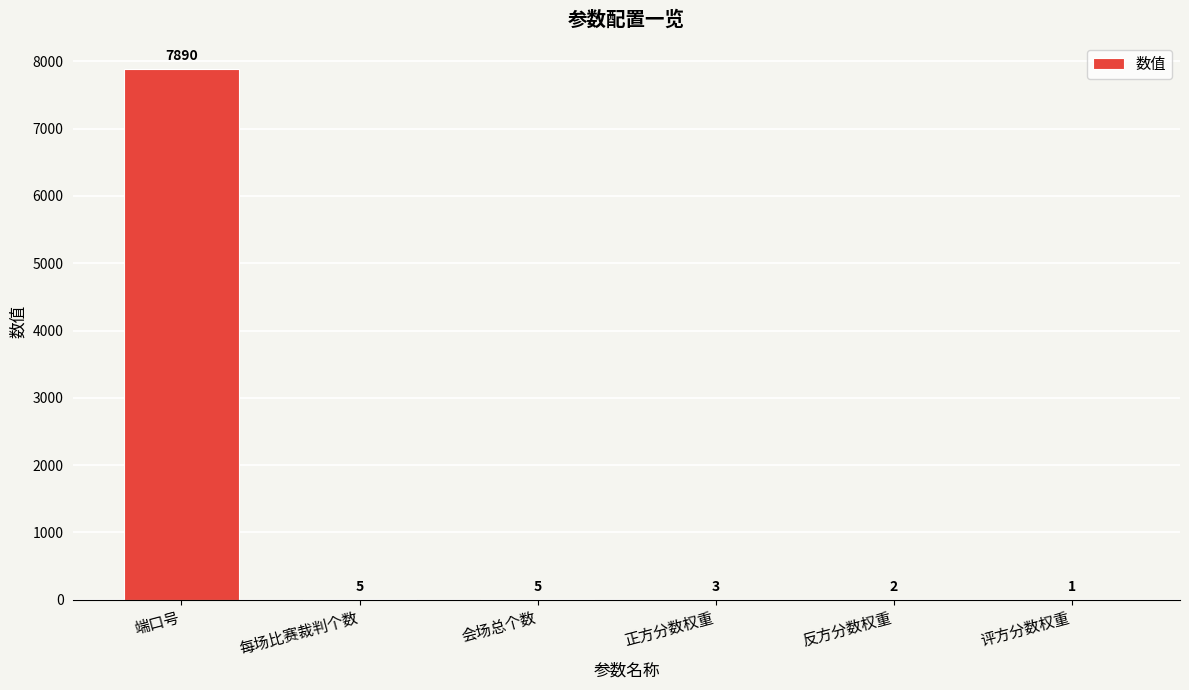

What is the sum of all values?

7906